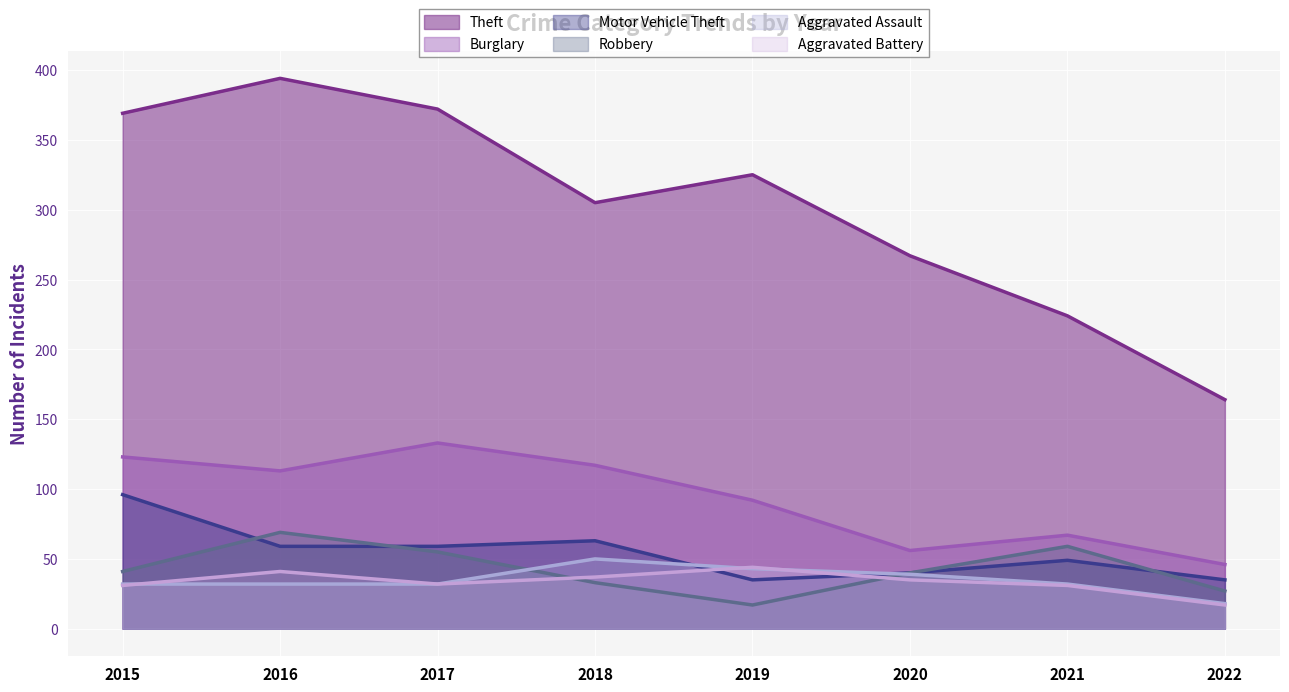

Where is the first local maximum for Theft?

2016